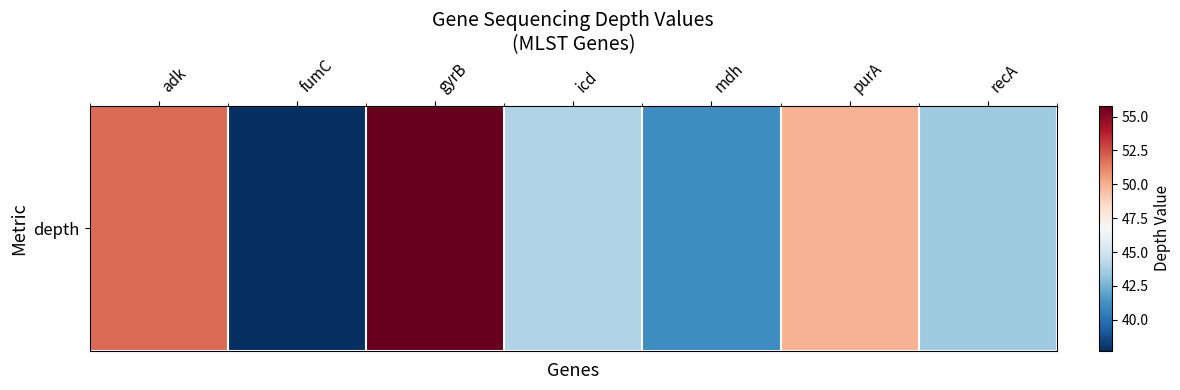

What is the sum of all values?

323.9